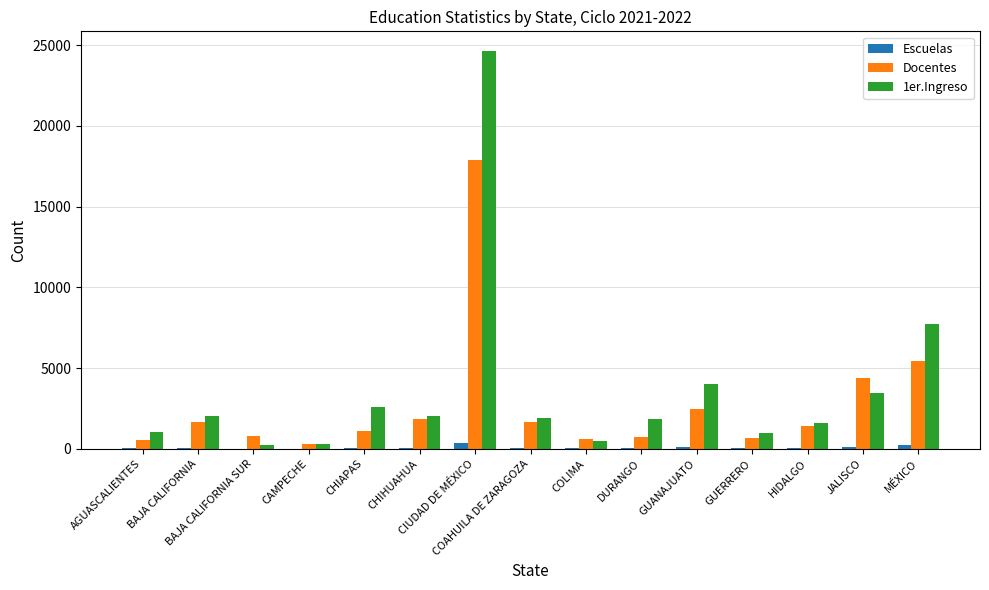

What is the highest value of the Docentes series?

17901